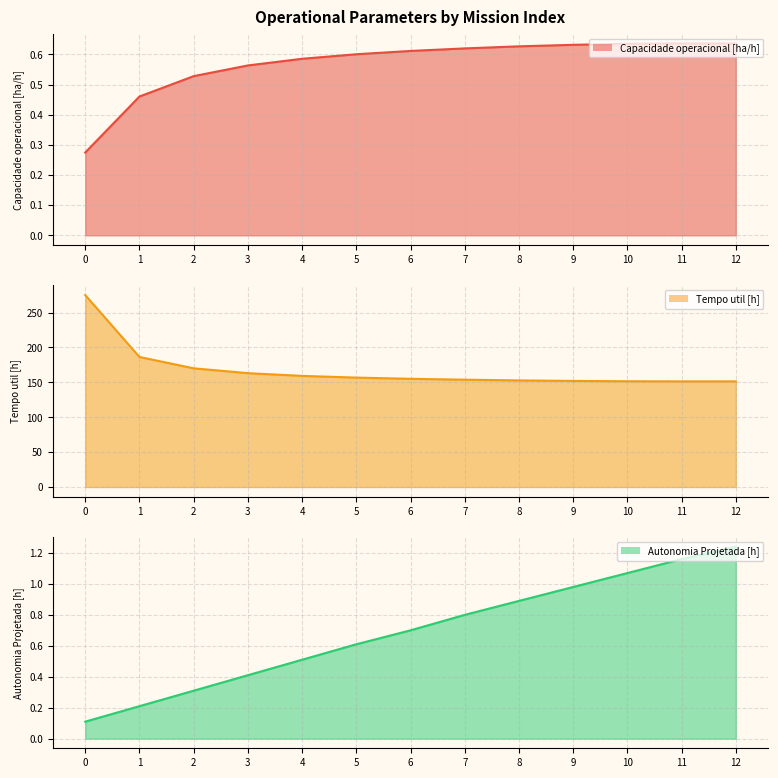

Where do Capacidade operacional [ha/h] and Autonomia Projetada [h] first cross each other?

4 and 5